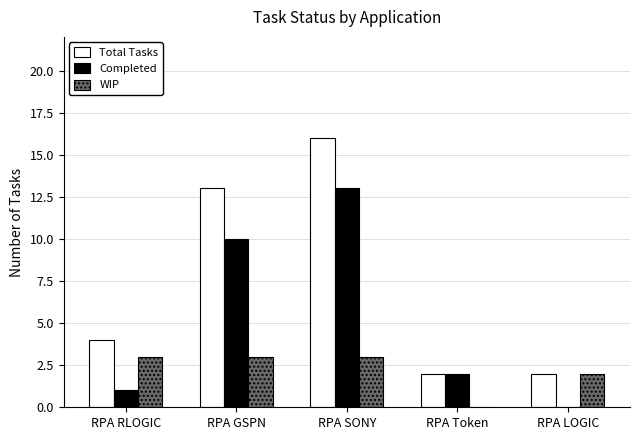

Is the value of WIP at RPA LOGIC greater than the value of Completed at RPA SONY?

No